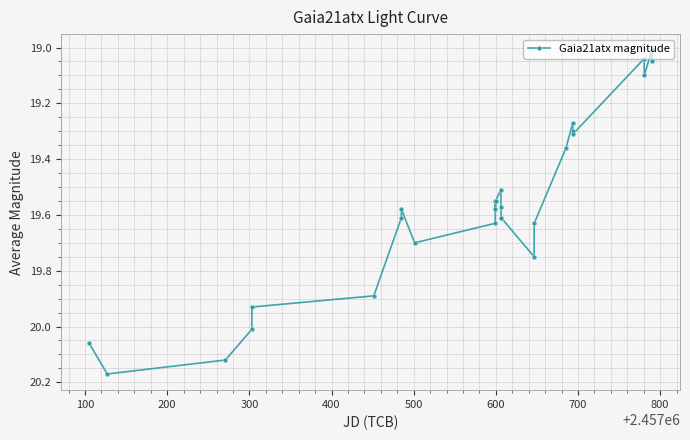

What is the value of the 9th point from the left?

19.7